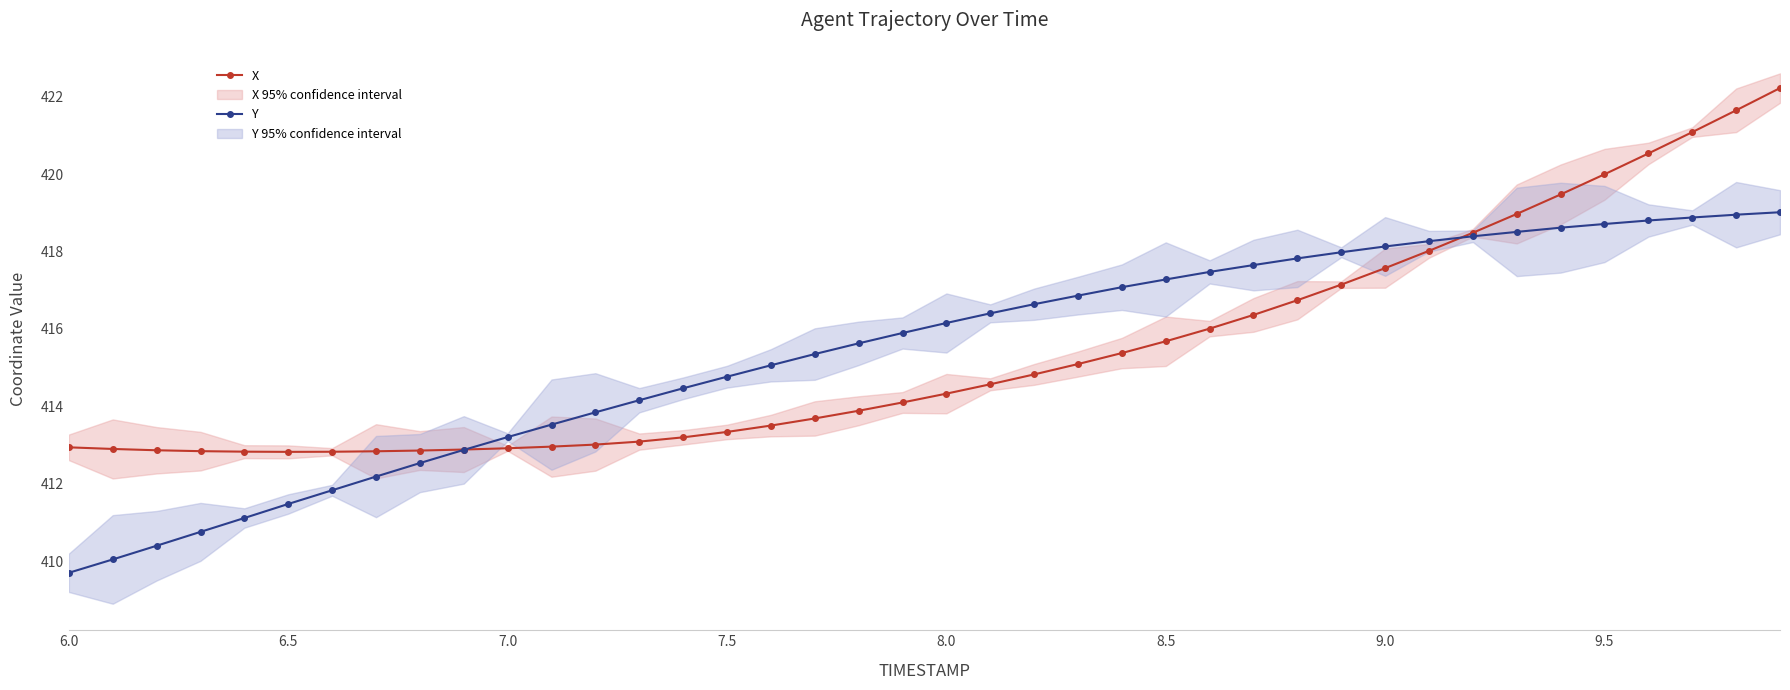

Reading left to right, what are all the values shown in this chart?

X: 412.9	412.9	412.9	412.8	412.8	412.8	412.8	412.8	412.9	412.9	412.9	413.0	413.0	413.1	413.2	413.3	413.5	413.7	413.9	414.1	414.3	414.6	414.8	415.1	415.4	415.7	416.0	416.4	416.7	417.1	417.6	418.0	418.5	419.0	419.5	420.0	420.5	421.1	421.6	422.2
Y: 409.7	410.0	410.4	410.8	411.1	411.5	411.8	412.2	412.5	412.9	413.2	413.5	413.8	414.2	414.5	414.8	415.1	415.3	415.6	415.9	416.2	416.4	416.6	416.9	417.1	417.3	417.5	417.6	417.8	418.0	418.1	418.3	418.4	418.5	418.6	418.7	418.8	418.9	418.9	419.0